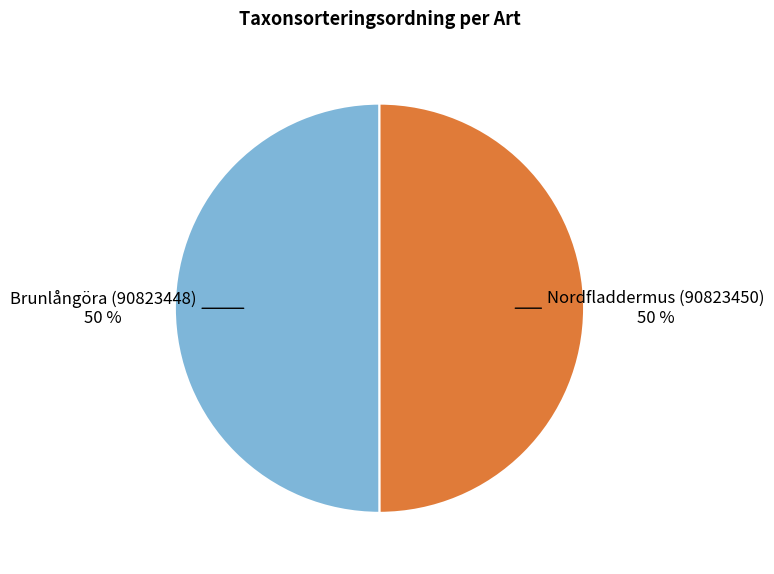

To the nearest percent, what portion does Brunlångöra (90823448) represent?

50%